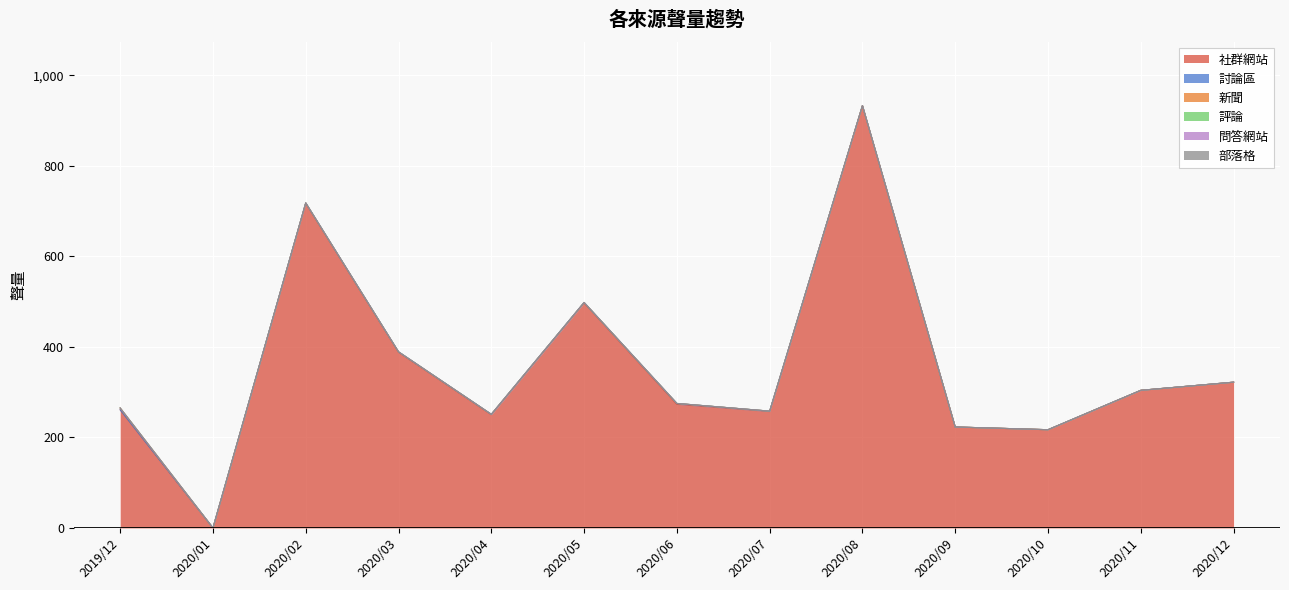

True or false: 問答網站 and 新聞 cross at least once.

False